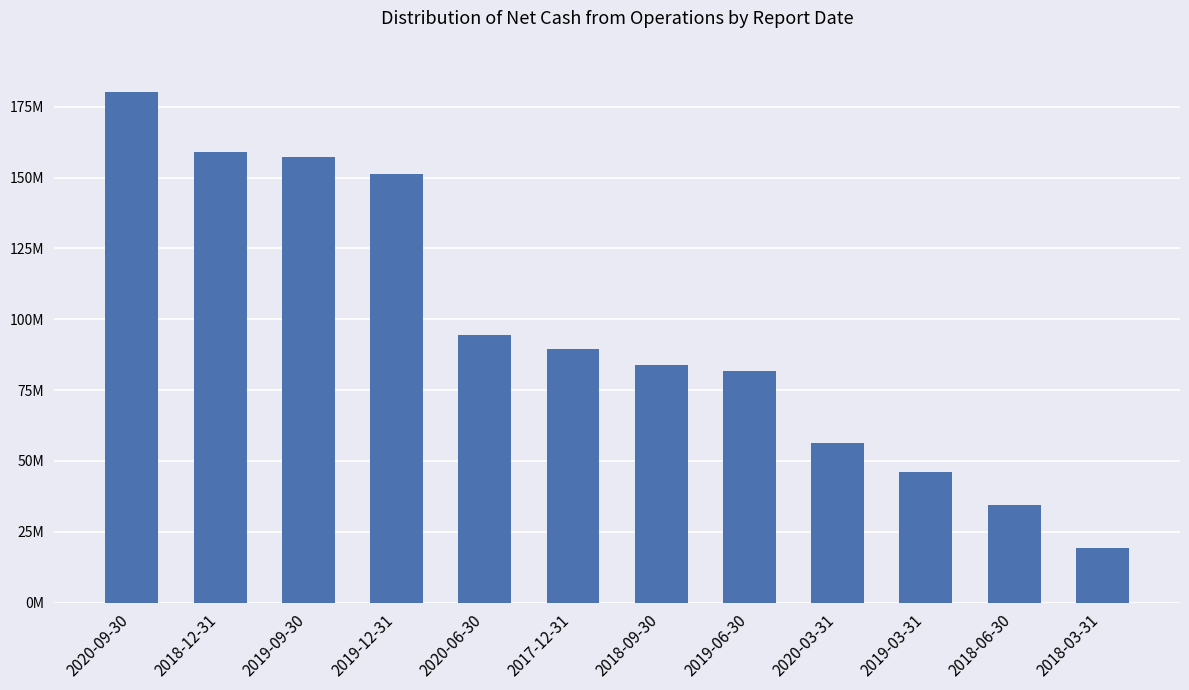

What is the change in value from 2019-12-31 to 2019-06-30?

-69375502.6